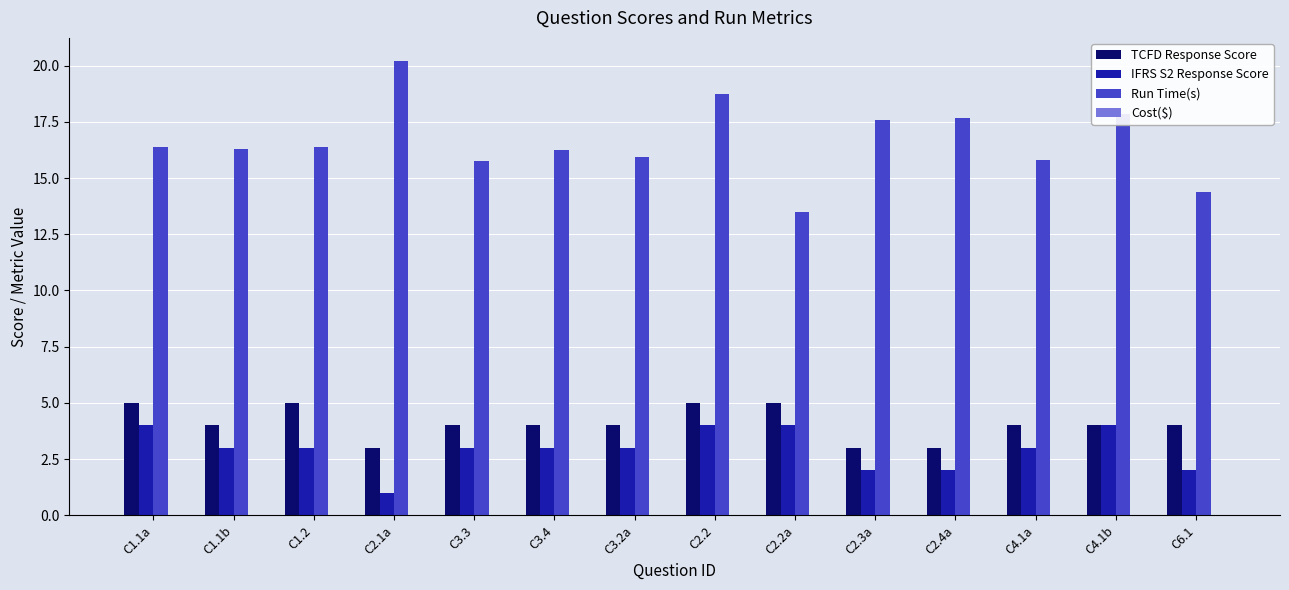

The value of Run Time(s) at C2.2a is 6.5. True or false?

False